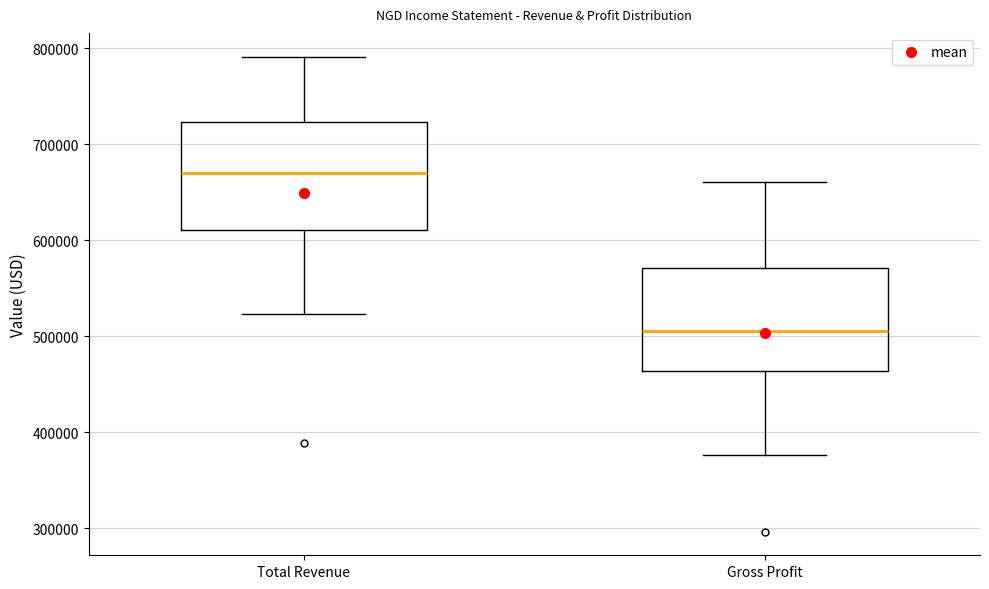

Reading left to right, transcribe this box plot: for each box, give where its median line is, the range the box spans, and where its two whiskers end, as read against the y-axis. The values are not printed on the chart, so give them approximately, as read against the axis.

Total Revenue: median 670000, box 610000 to 720000, whiskers 520000 to 790000
Gross Profit: median 510000, box 460000 to 570000, whiskers 380000 to 660000